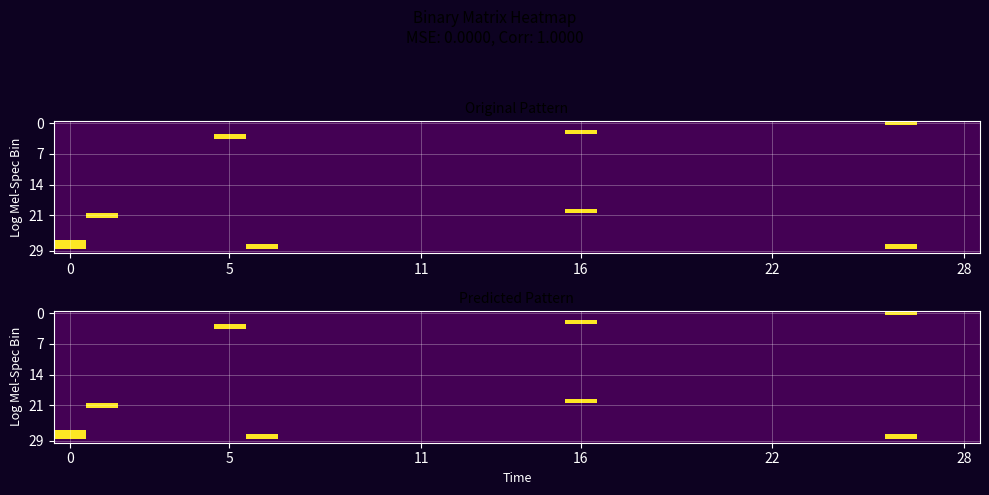

How many values in the row_21 series exceed 0?

1